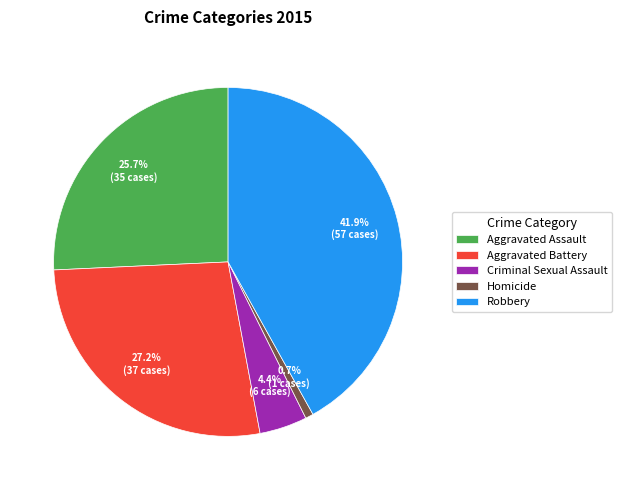

Is the sum of Criminal Sexual Assault and Aggravated Battery greater than half?

No